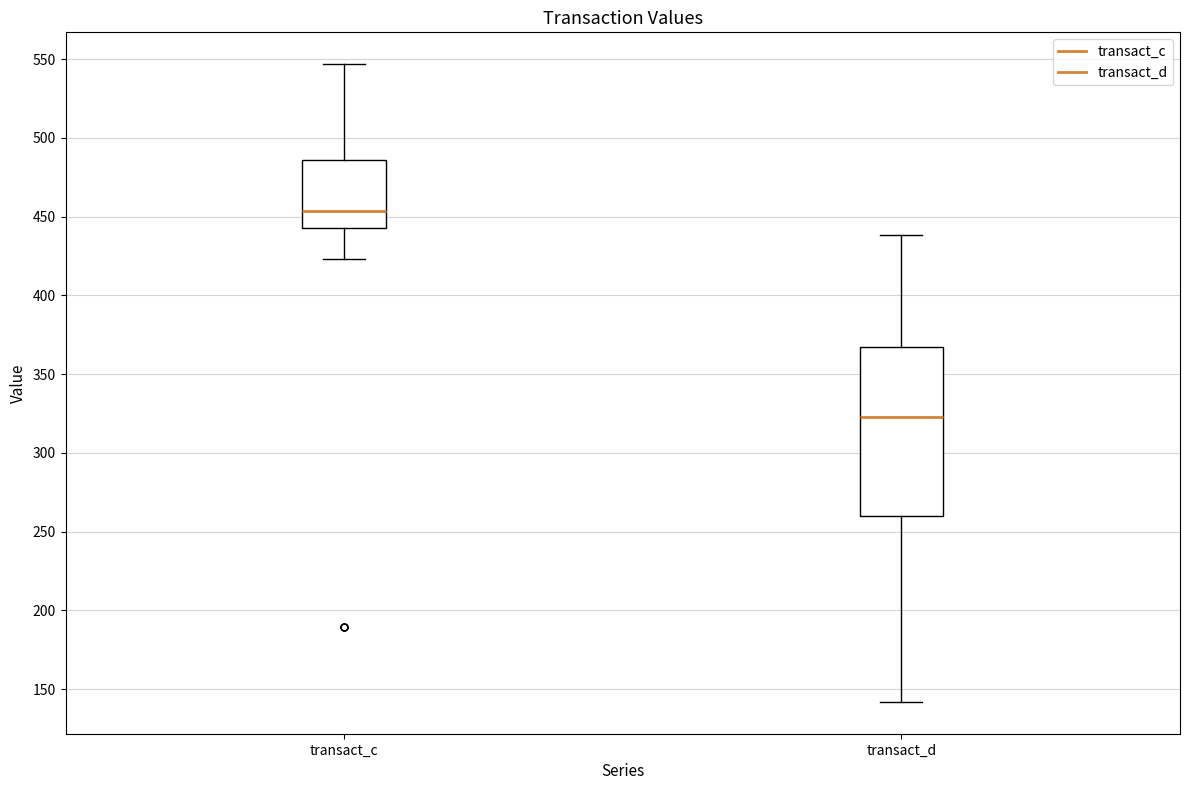

Which box has the highest median line?

transact_c